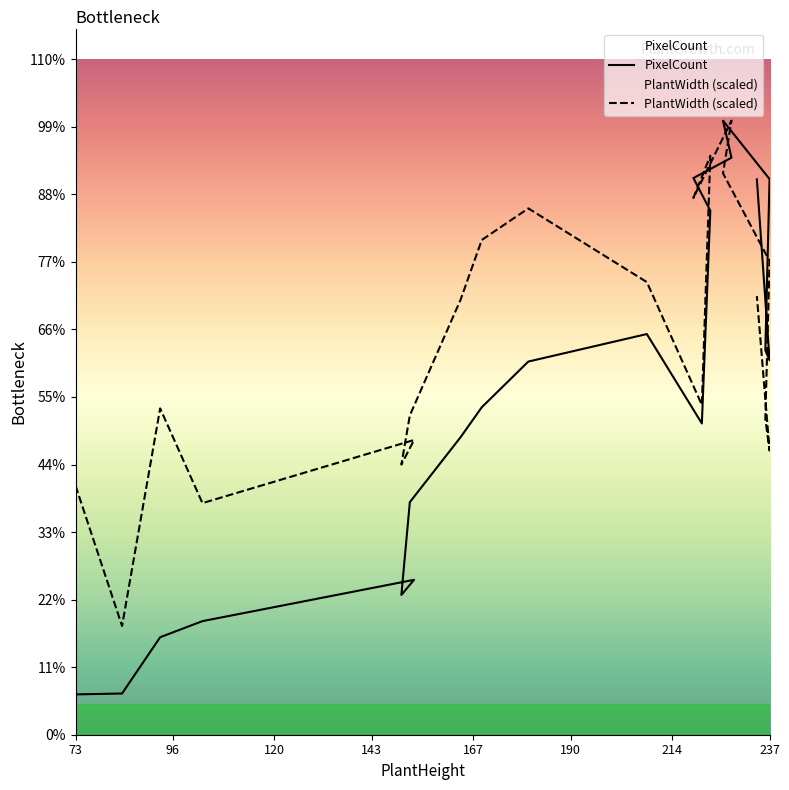

The PlantWidth series shows 1694.3 at 219. True or false?

False